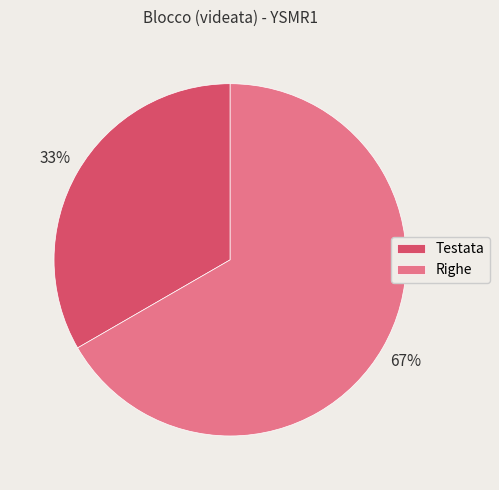

To the nearest percent, what is the combined percentage of Testata and Righe?

100%